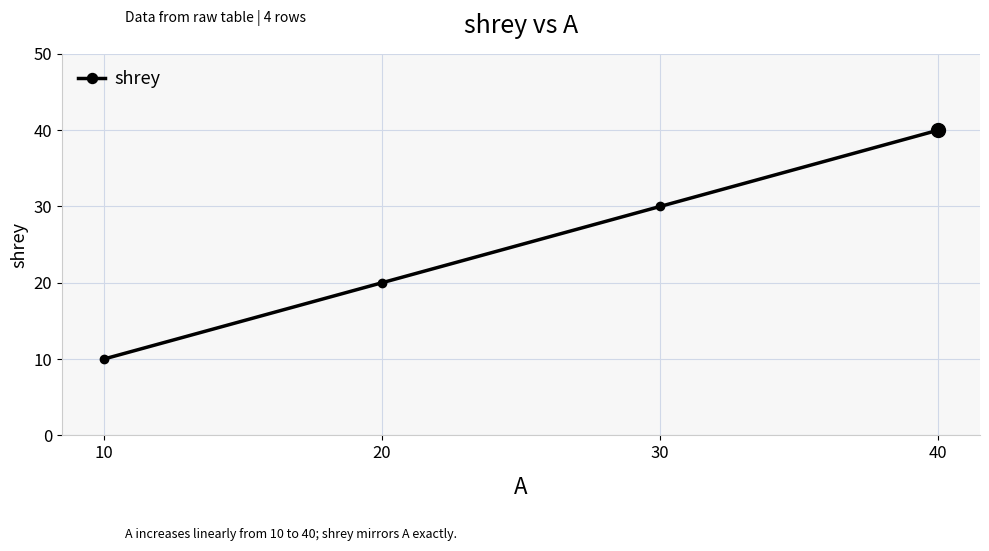

At which category does the chart reach its peak across all series?

40